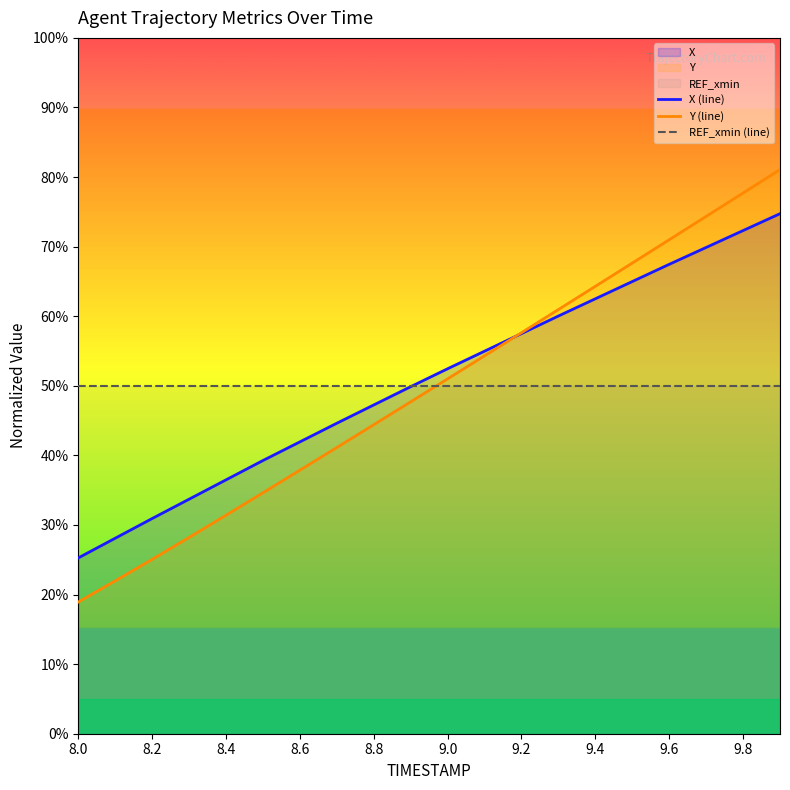

Rank the series by their maximum value, from lowest to highest.

REF_xmin (line), X (line), Y (line)